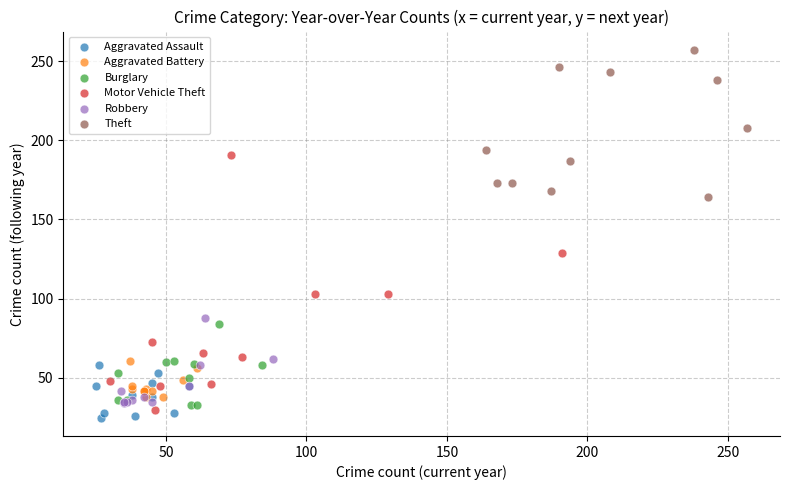

Which series contains the highest Y value?

Theft